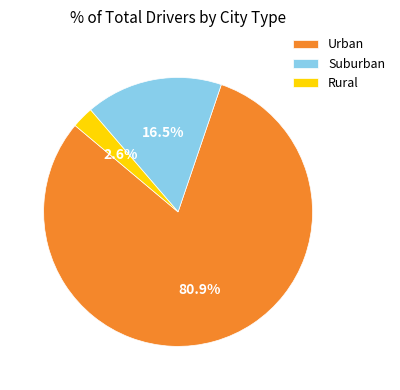

Which slice represents more than half of the pie?

Urban